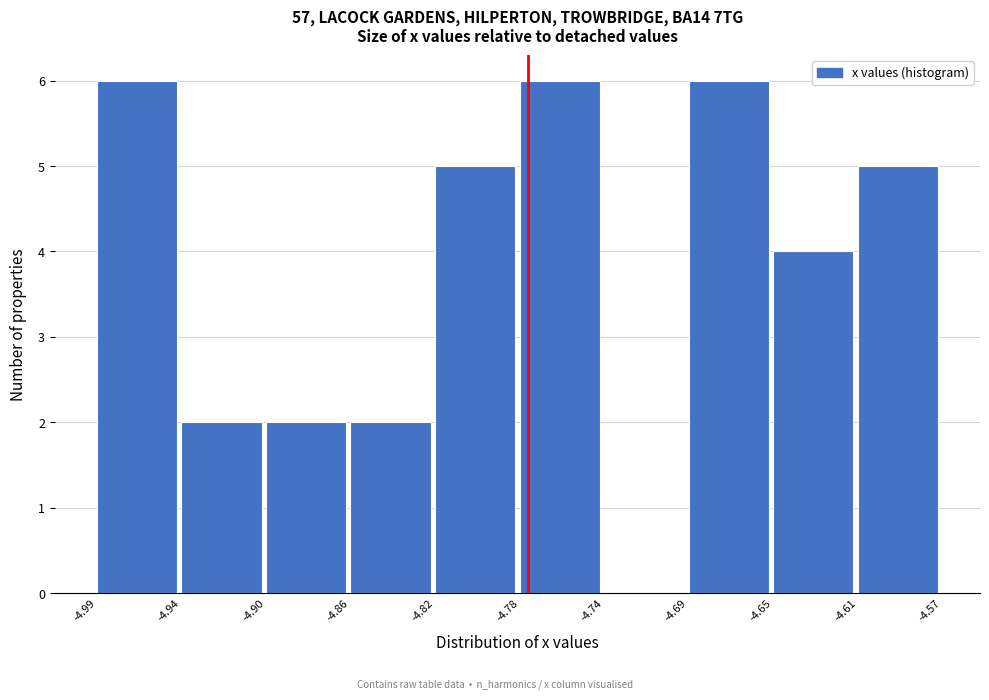

Reading left to right, extract all data points from this chart.

-4.99=6	-4.94=2	-4.90=2	-4.86=2	-4.82=5	-4.78=6	-4.74=0	-4.69=6	-4.65=4	-4.61=5